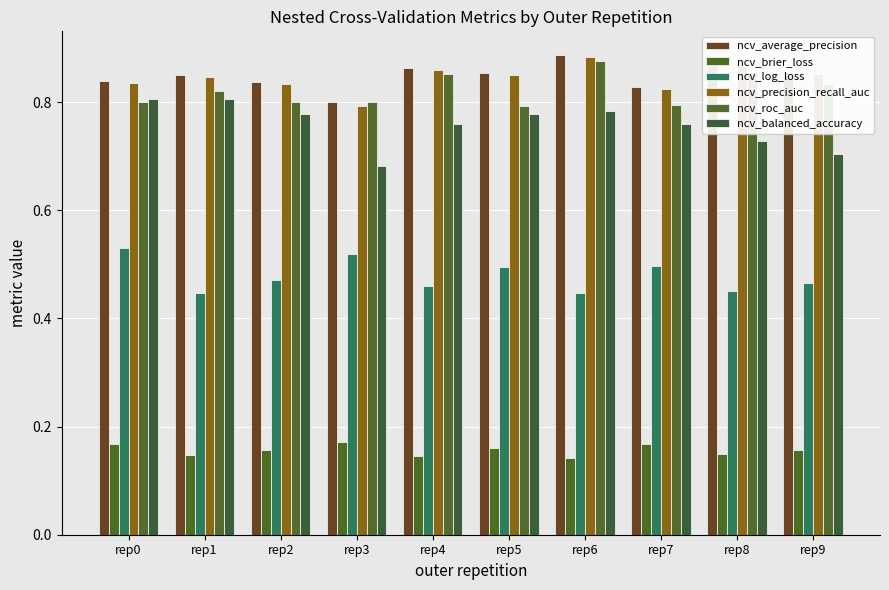

Does the chart contain stacked bars?

No